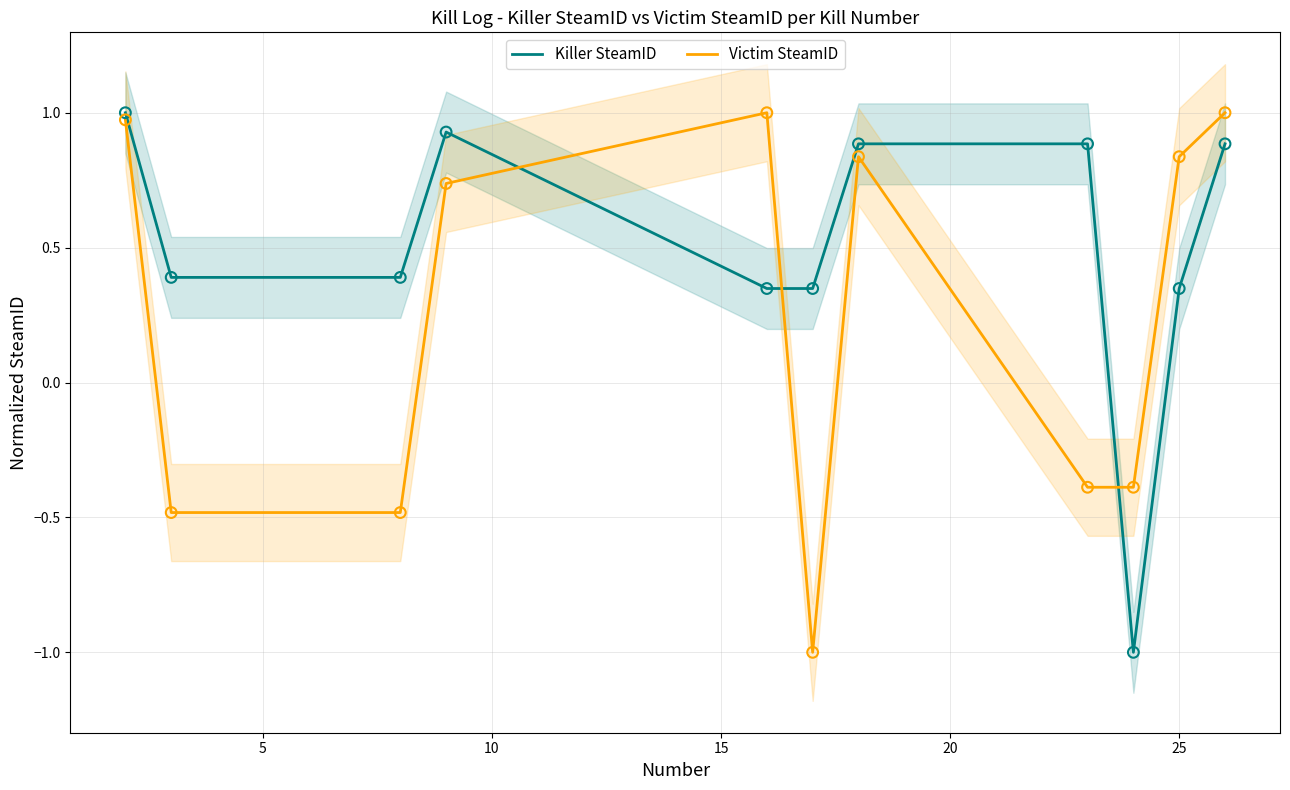

True or false: Victim SteamID and Killer SteamID cross at least once.

True